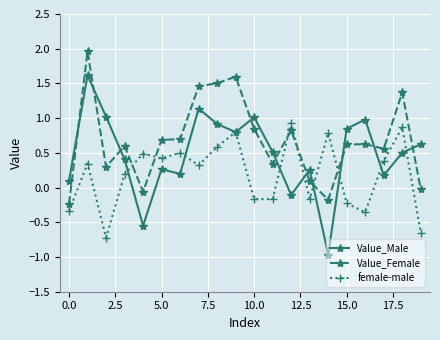

Which series has the largest total across all categories?

Value_Female